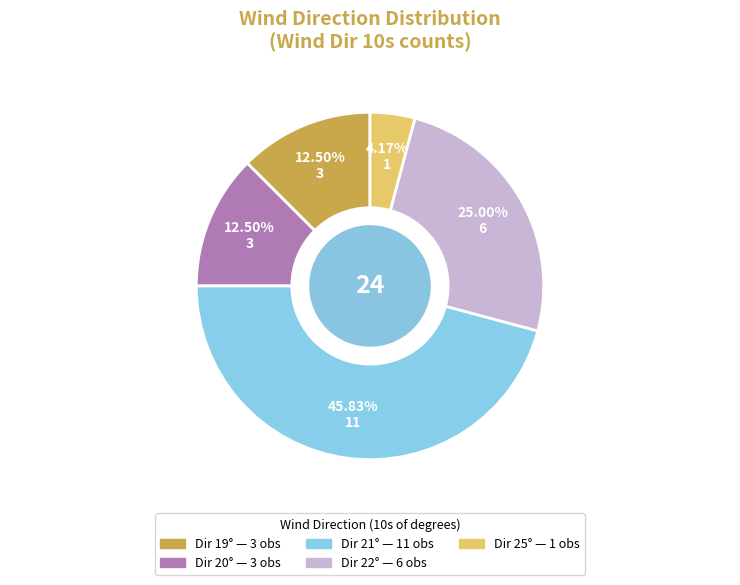

To the nearest percent, what is the average slice percentage?

20%